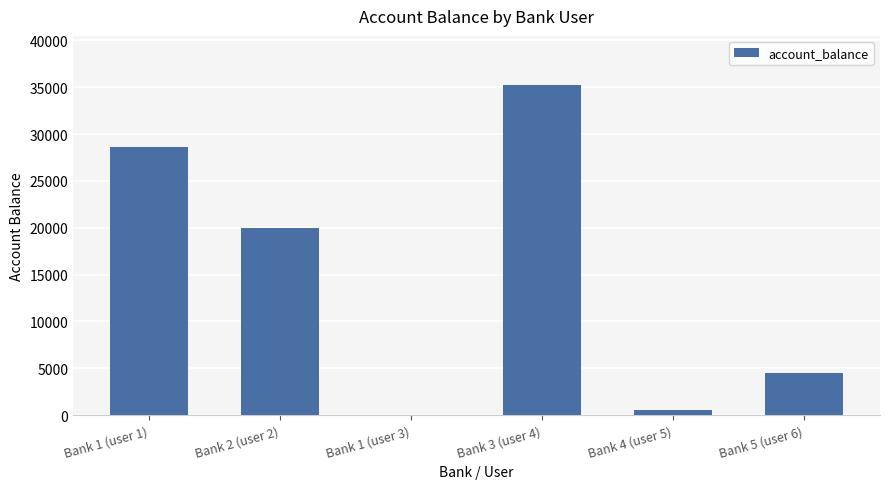

Read the value at Bank 1 (user 1), to the nearest 10.

28630